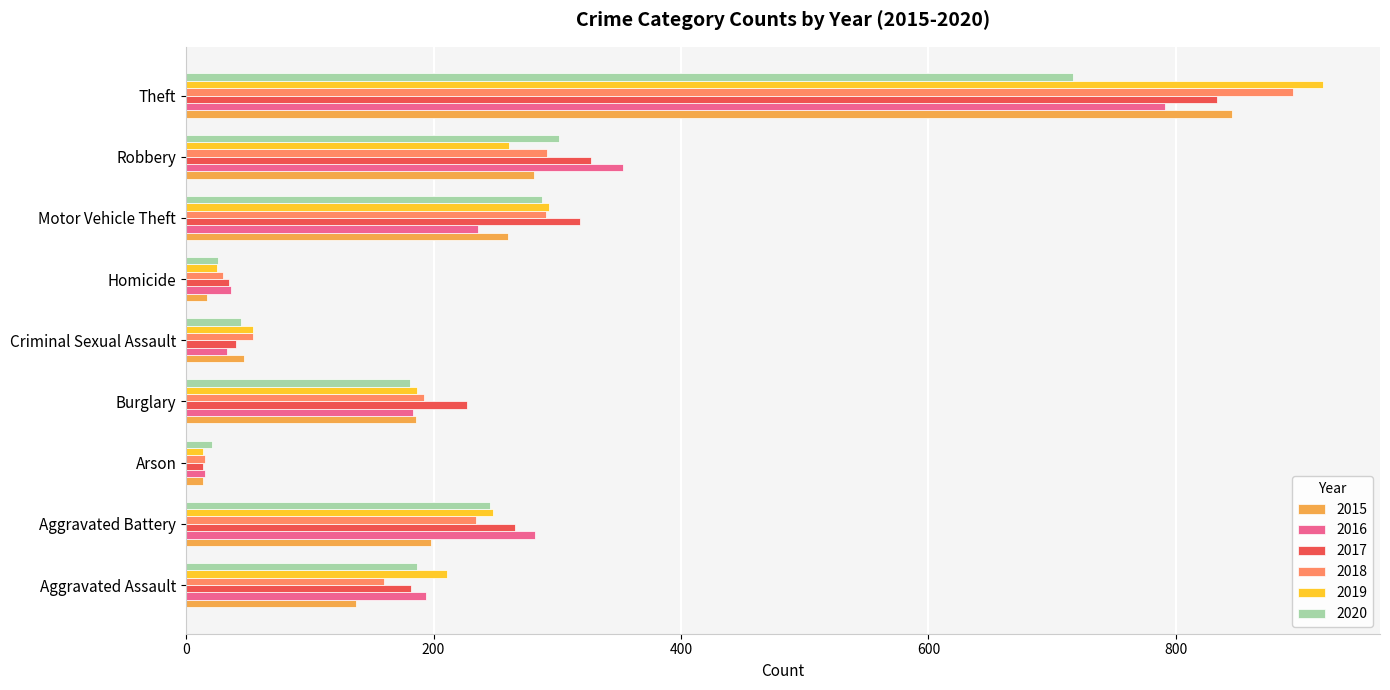

What is the highest value of the 2016 series?

791